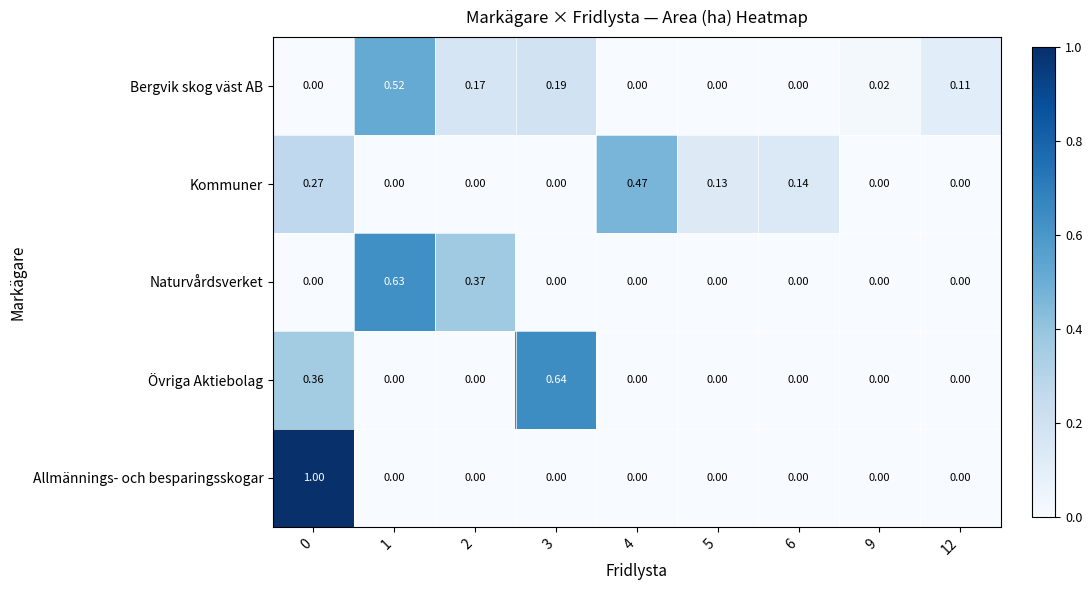

List the series in order of their peak value, highest first.

Allmännings- och besparingsskogar, Övriga Aktiebolag, Naturvårdsverket, Bergvik skog väst AB, Kommuner